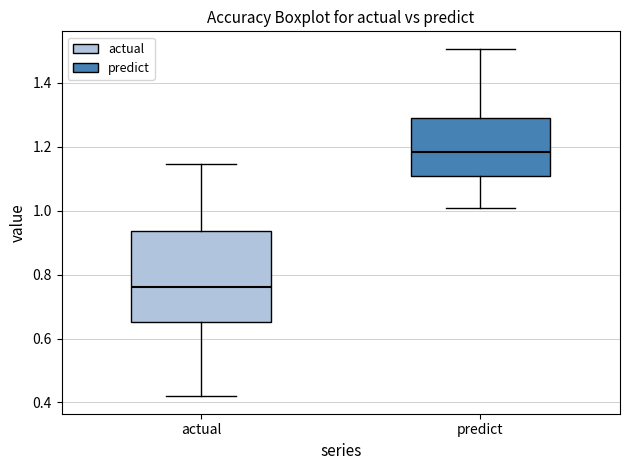

Reading left to right, read every box against the y-axis: the position of its median line, the range the box covers, and the ends of its whiskers. The values are not printed on the chart, so give them approximately, as read against the axis.

actual: median 0.76, box 0.66 to 0.94, whiskers 0.42 to 1.14
predict: median 1.18, box 1.10 to 1.30, whiskers 1.00 to 1.50